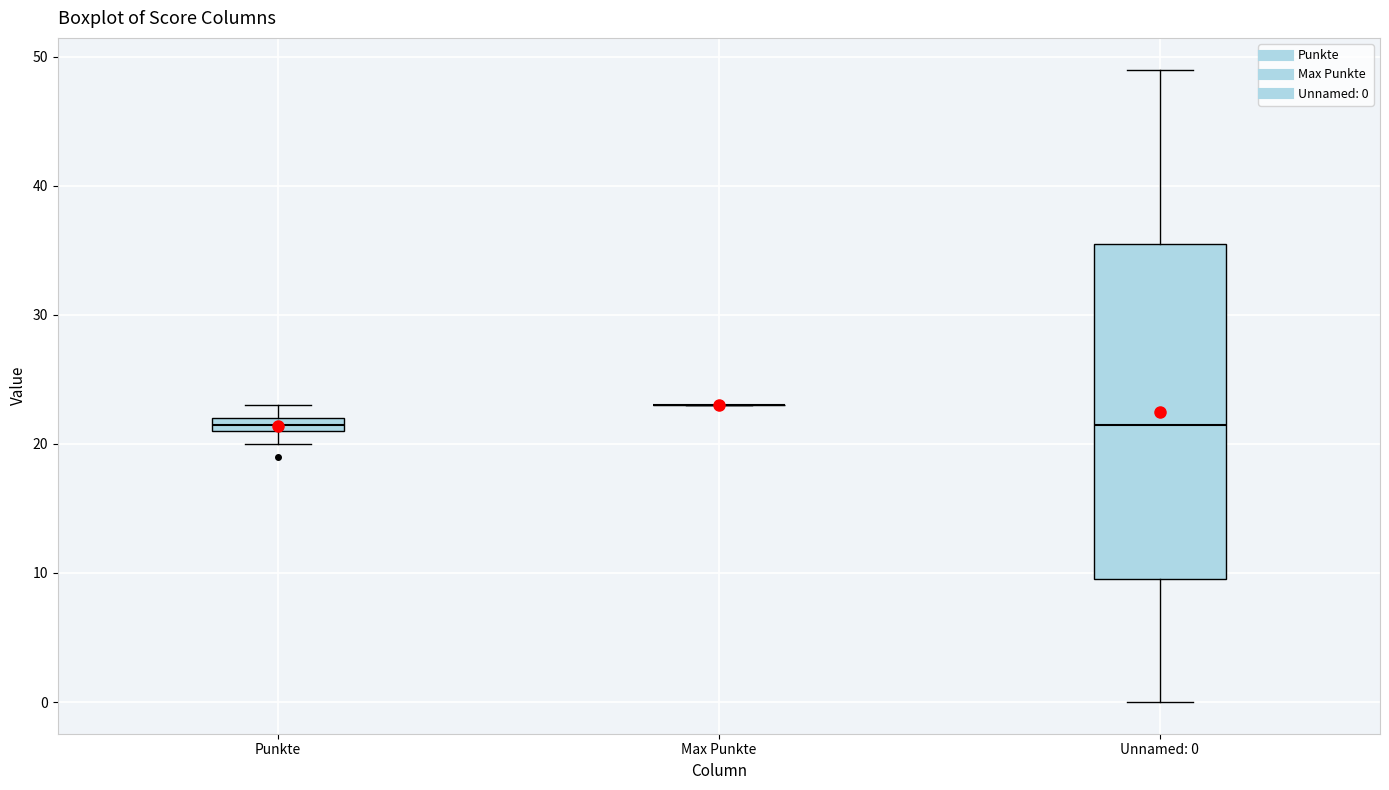

Comparing the boxes themselves (not the whiskers), which one is the tallest?

Unnamed: 0